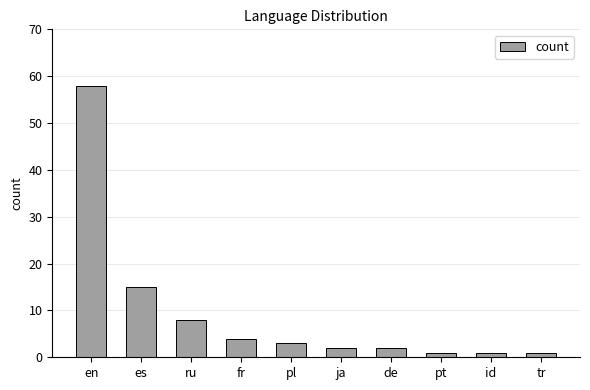

The value at es is 22. True or false?

False